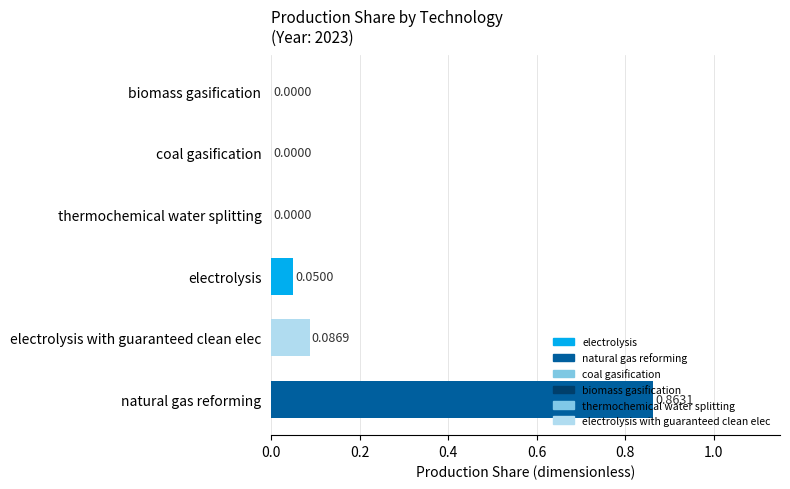

Which label corresponds to the largest value in the chart?

natural gas reforming